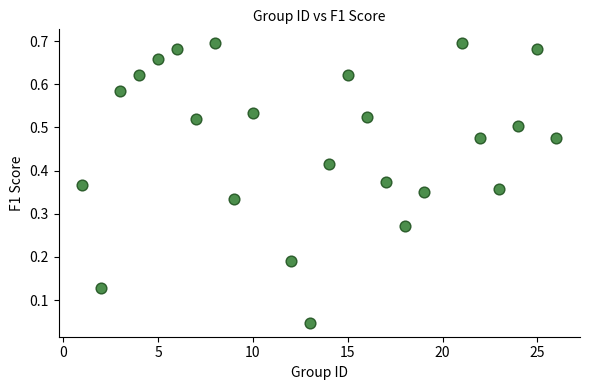

What is the range of X values (max minus min)?

25.0